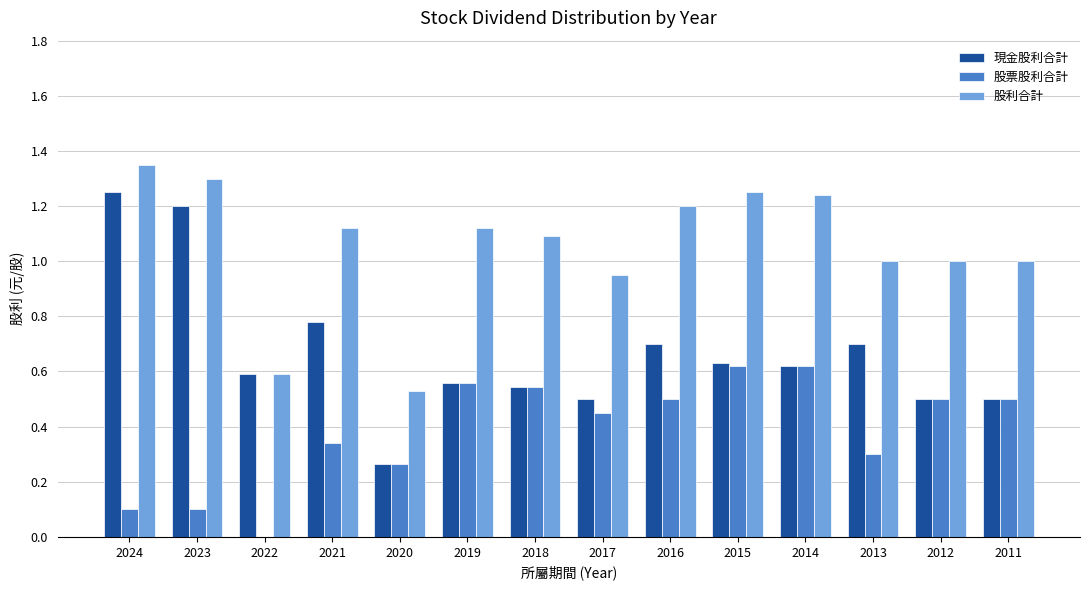

Which series has the largest total across all categories?

股利合計